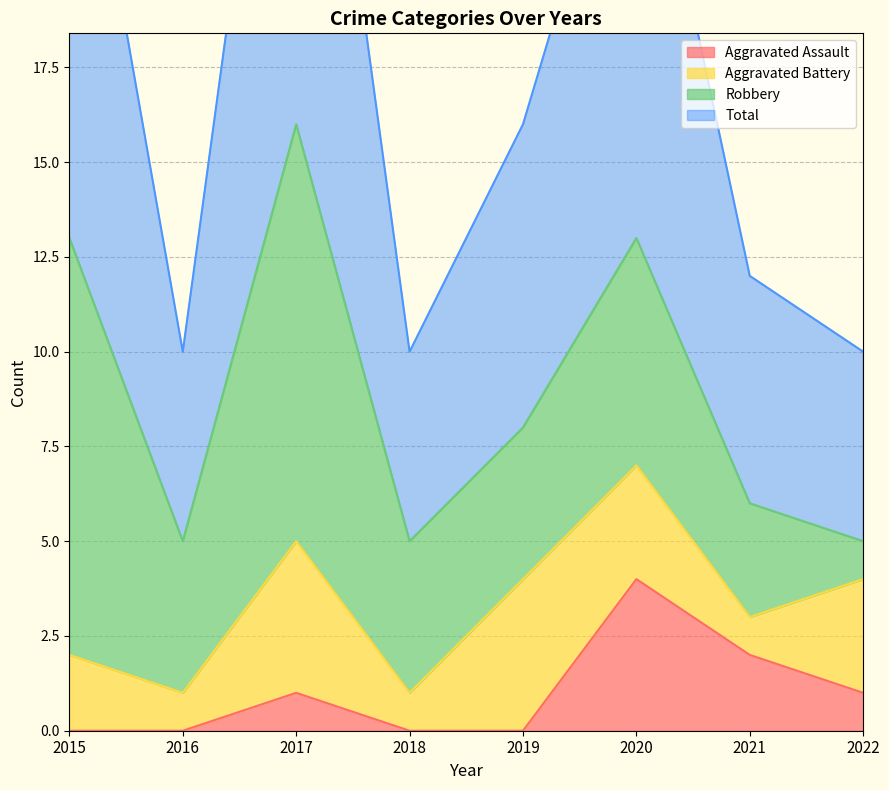

What is the average value of the Aggravated Assault series?

1